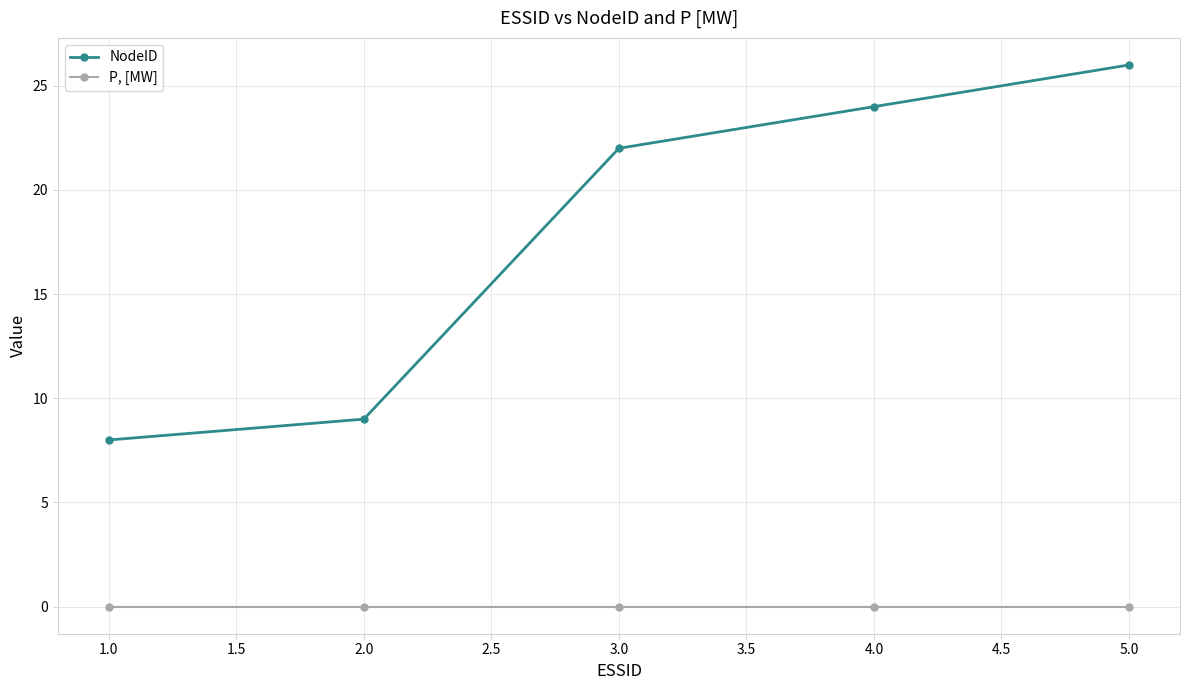

What is the approximate value of NodeID at 2.0, to the nearest 5?

10